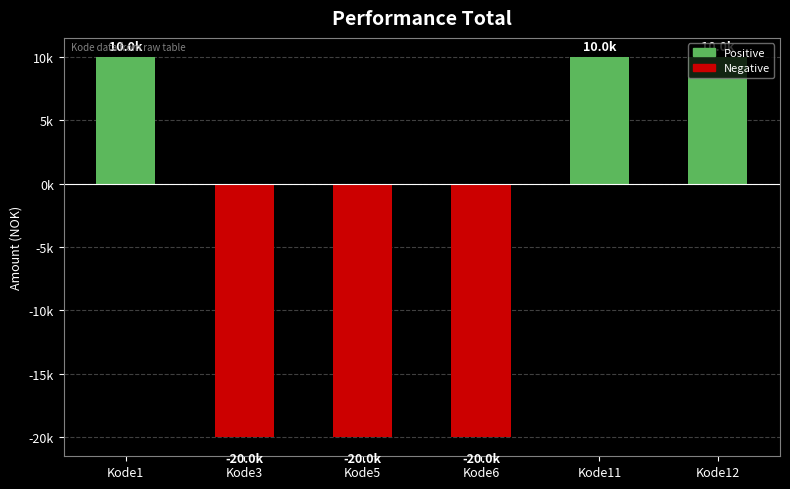

Are the bars horizontal?

No